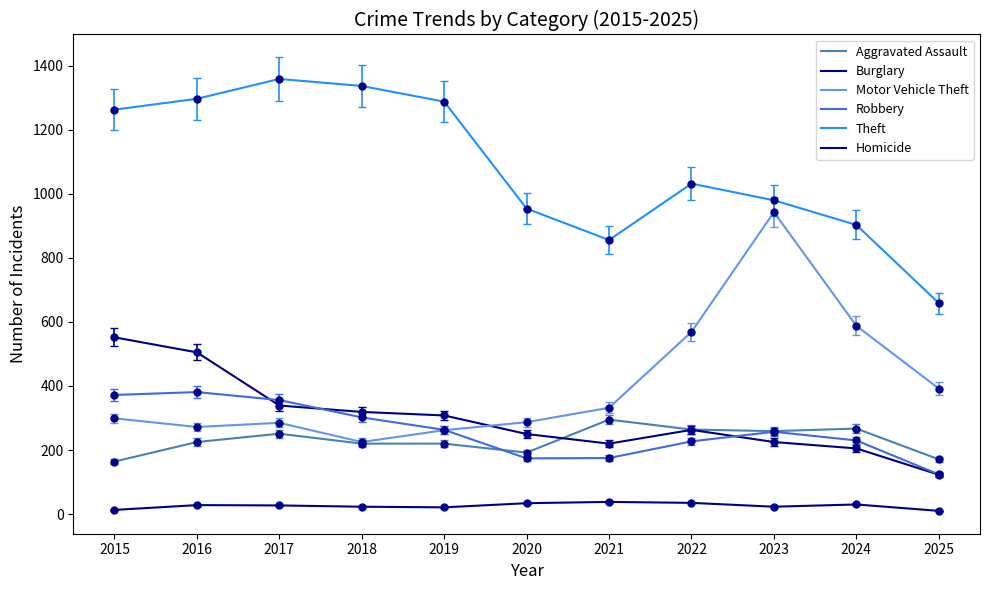

At which category does Theft reach its first local valley?

2021